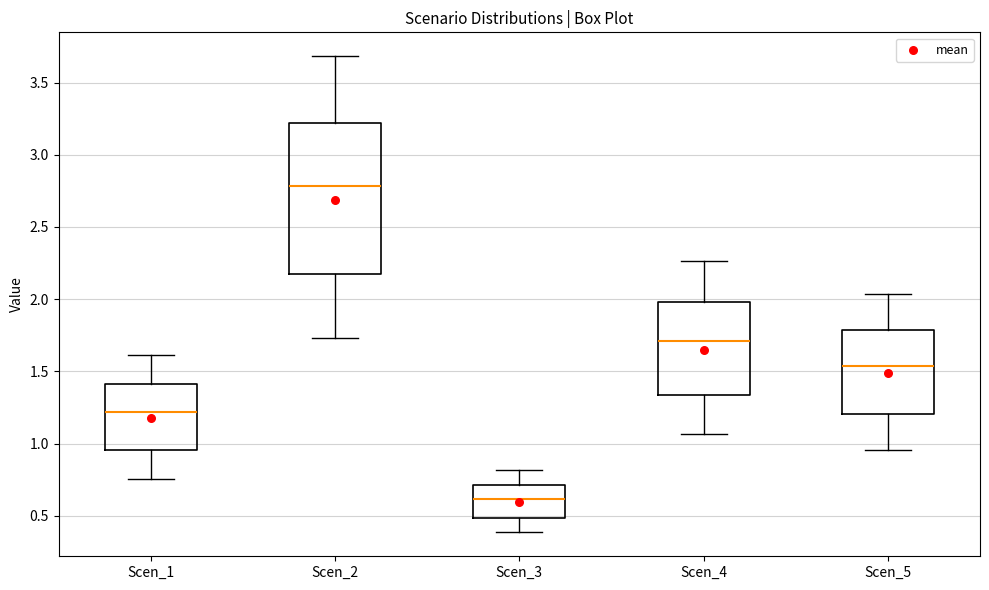

Reading left to right, transcribe this box plot: for each box, give where its median line is, the range the box spans, and where its two whiskers end, as read against the y-axis. The values are not printed on the chart, so give them approximately, as read against the axis.

Scen_1: median 1.20, box 0.95 to 1.40, whiskers 0.75 to 1.60
Scen_2: median 2.80, box 2.20 to 3.20, whiskers 1.75 to 3.70
Scen_3: median 0.60, box 0.50 to 0.70, whiskers 0.40 to 0.80
Scen_4: median 1.70, box 1.35 to 2.00, whiskers 1.05 to 2.25
Scen_5: median 1.55, box 1.20 to 1.80, whiskers 0.95 to 2.05